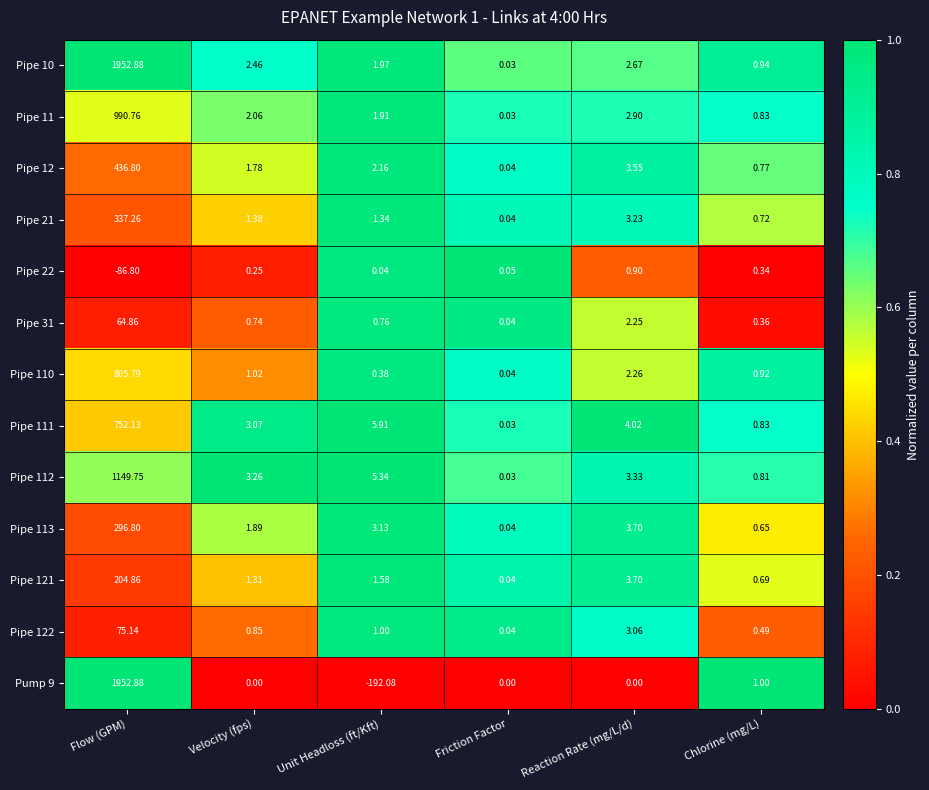

Rank the categories by Pipe 11 value from highest to lowest.

Flow (GPM), Reaction Rate (mg/L/d), Velocity (fps), Unit Headloss (ft/Kft), Chlorine (mg/L), Friction Factor